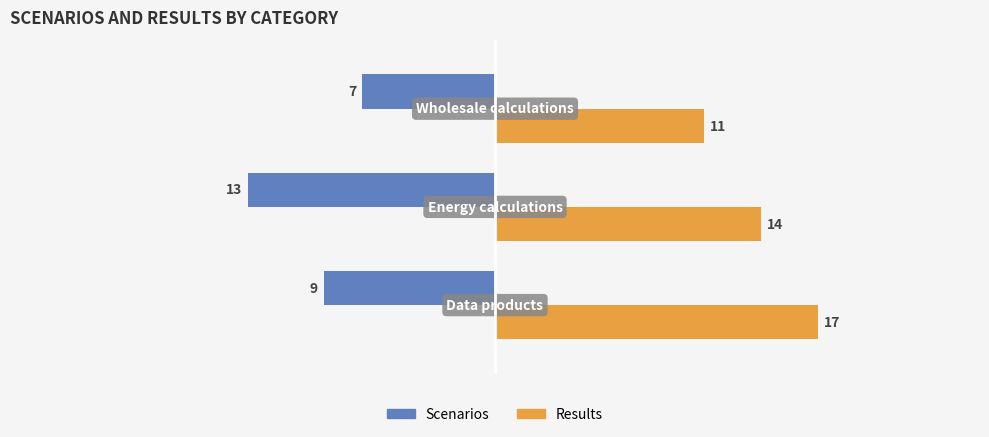

How many Results values are between 11 and 17?

3